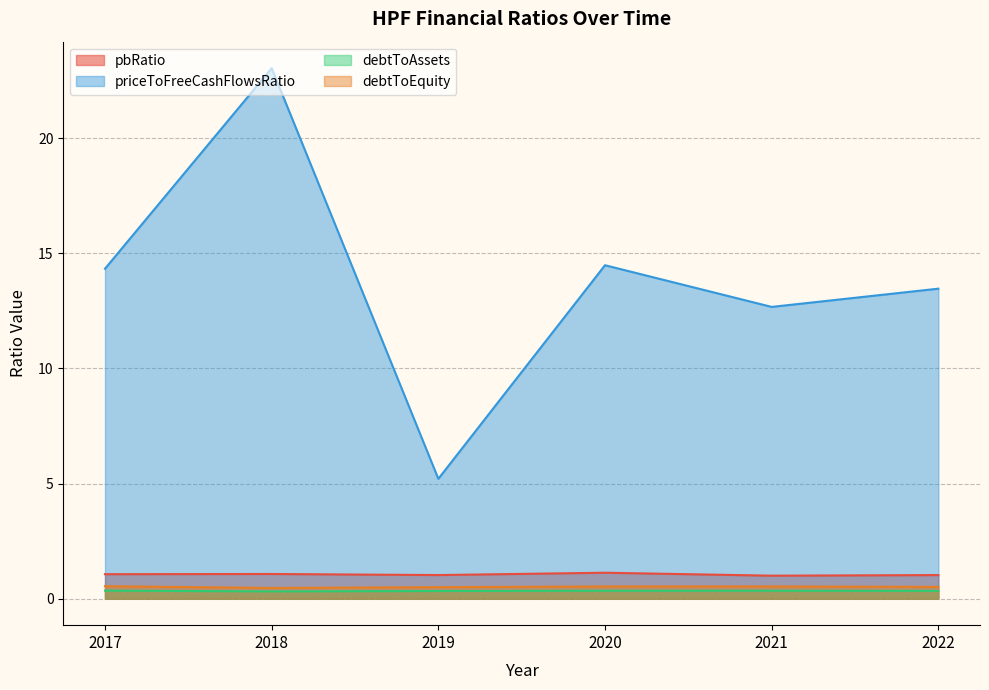

What are all the series names shown in the legend?

pbRatio, priceToFreeCashFlowsRatio, debtToAssets, debtToEquity